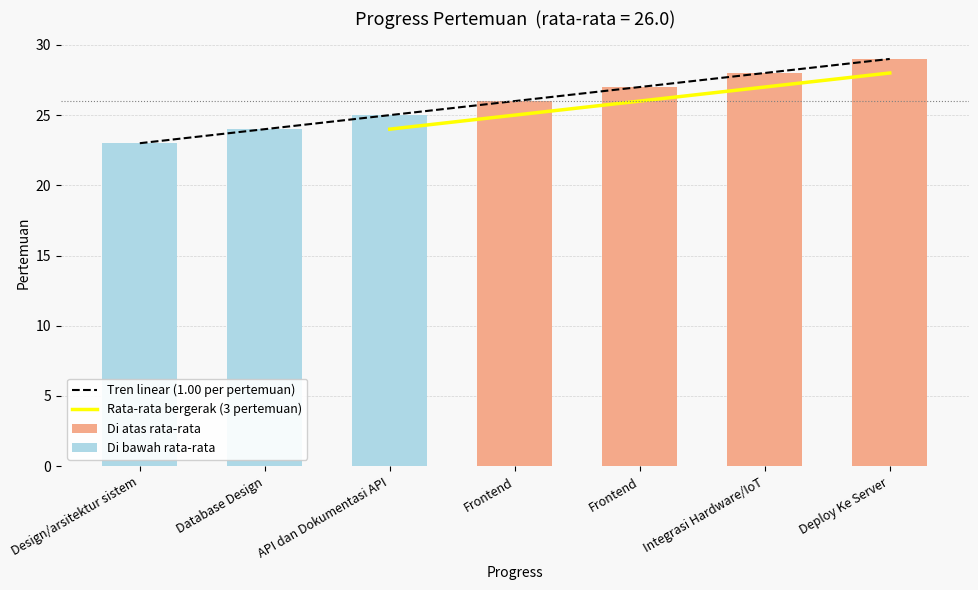

What is the difference between the values at Database Design and Deploy Ke Server?

5